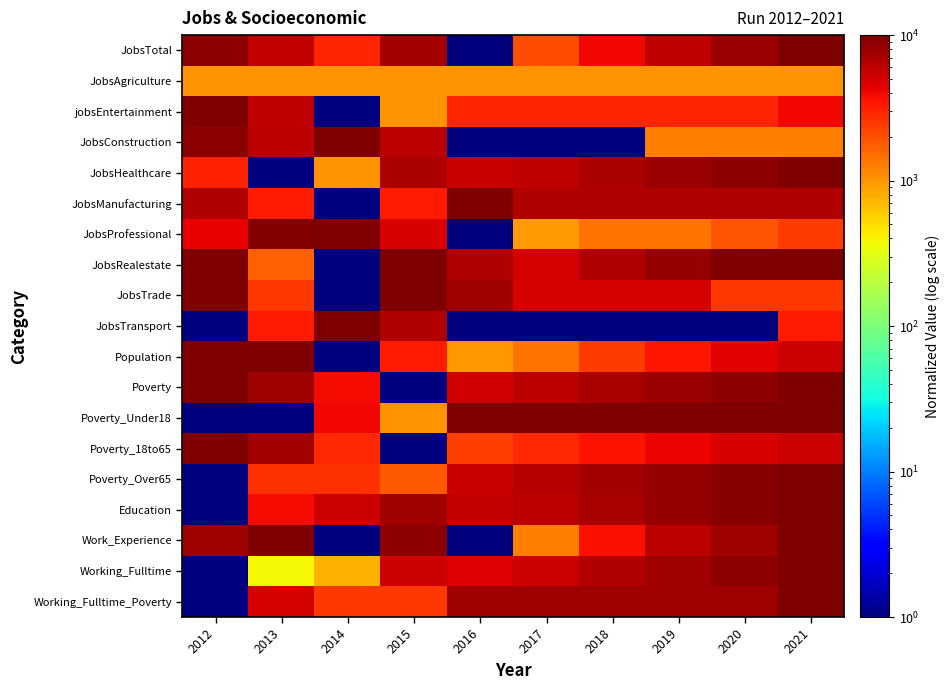

At 2012, list the series in order from largest to smallest.

jobsEntertainment, JobsRealestate, JobsTrade, Population, Poverty, Poverty_18to65, JobsConstruction, JobsTotal, Work_Experience, JobsManufacturing, JobsProfessional, JobsHealthcare, JobsAgriculture, JobsTransport, Poverty_Under18, Poverty_Over65, Education, Working_Fulltime, Working_Fulltime_Poverty